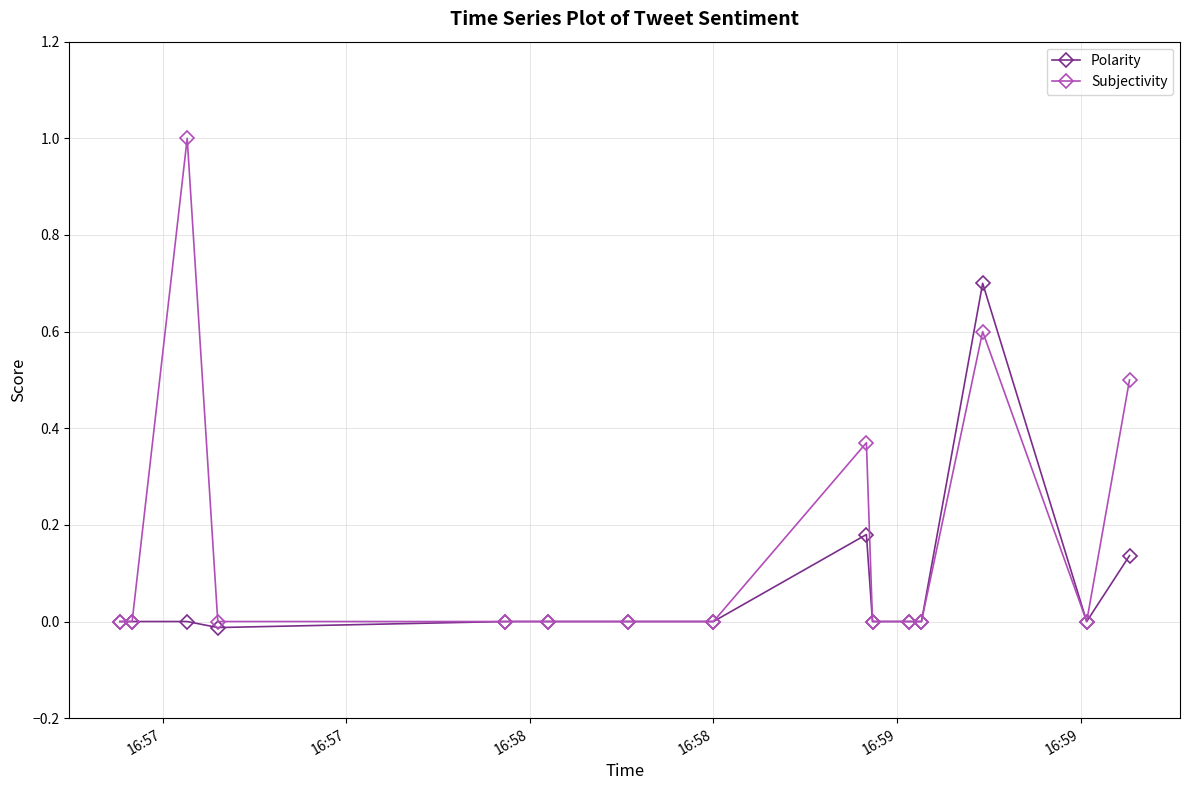

Rank the series by their average value, from lowest to highest.

Polarity, Subjectivity